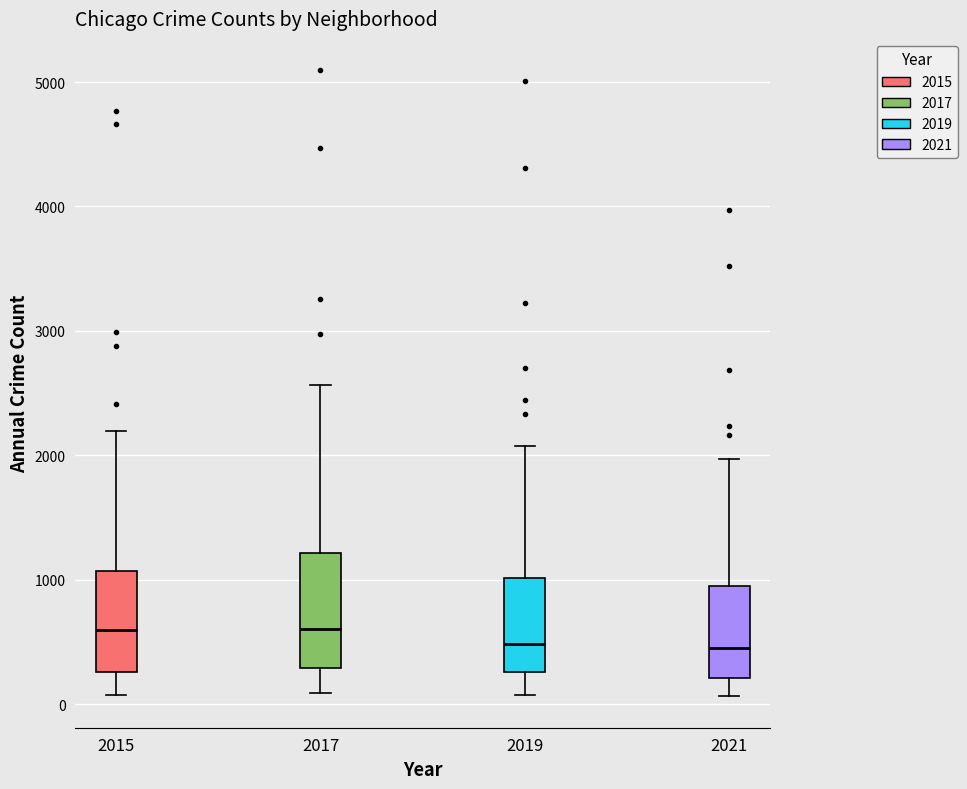

Reading left to right, transcribe this box plot: for each box, give where its median line is, the range the box spans, and where its two whiskers end, as read against the y-axis. The values are not printed on the chart, so give them approximately, as read against the axis.

2015: median 600, box 300 to 1100, whiskers 100 to 2200
2017: median 600, box 300 to 1200, whiskers 100 to 2600
2019: median 500, box 300 to 1000, whiskers 100 to 2100
2021: median 500, box 200 to 1000, whiskers 100 to 2000